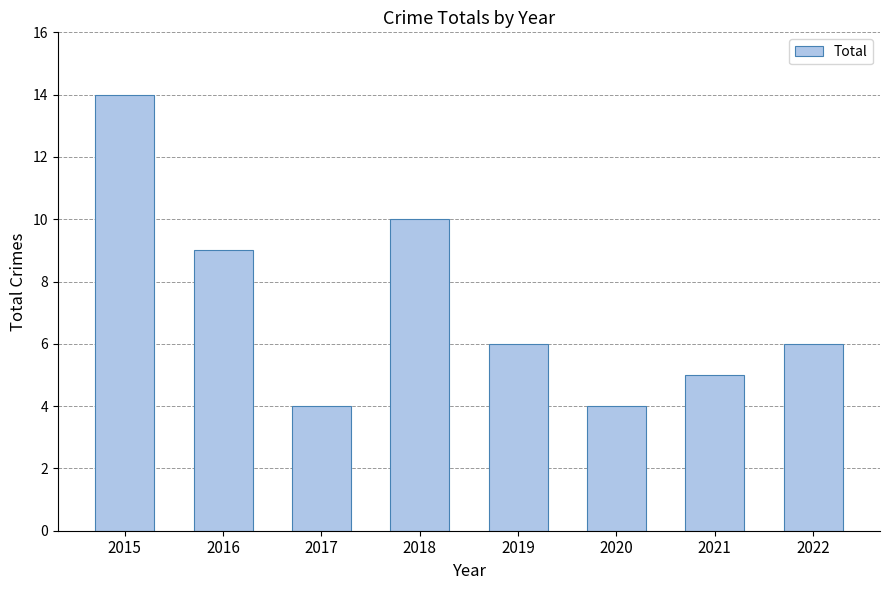

The value at 2019 is 6. True or false?

True